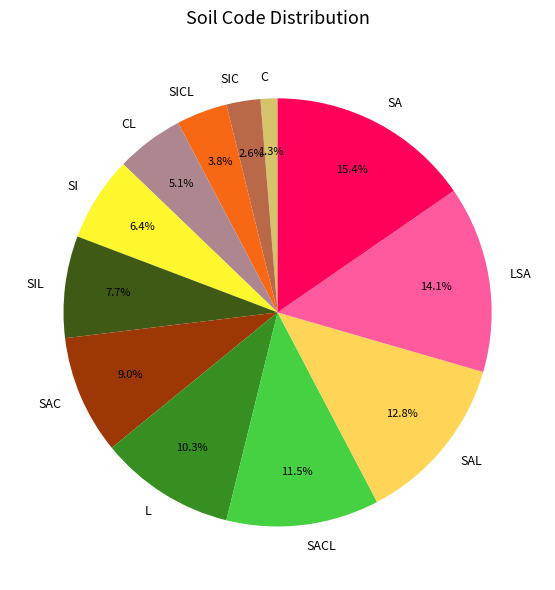

What percentage is the LSA slice, to the nearest percent?

14%